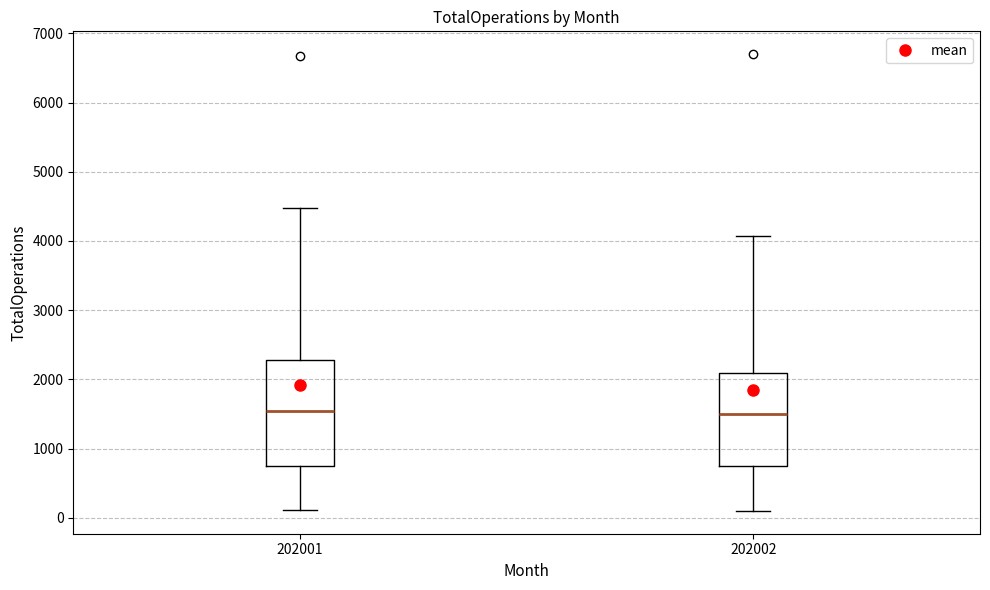

Comparing the boxes themselves (not the whiskers), which one is the tallest?

202001